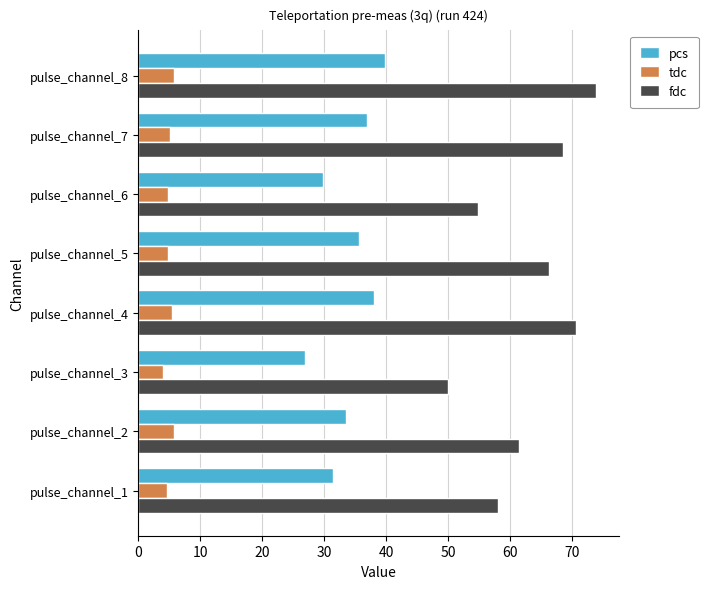

At which label does tdc reach its minimum?

pulse_channel_3